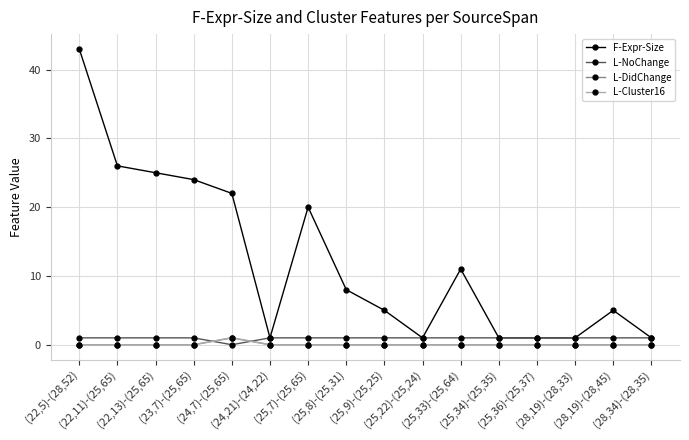

Is this an area chart (filled region under the line)?

No